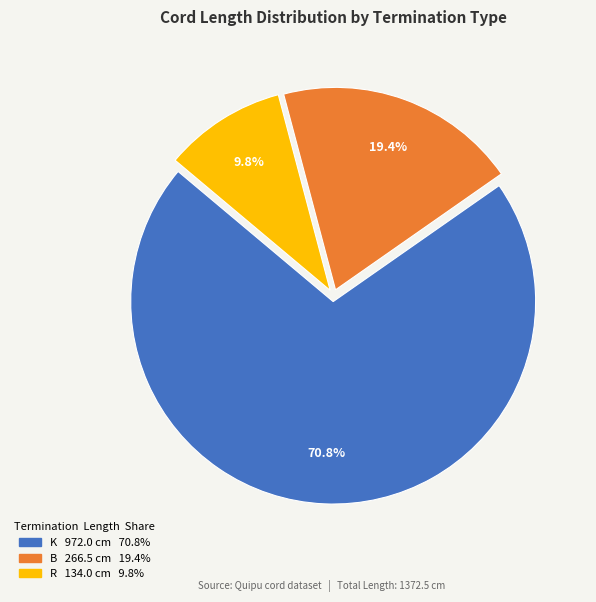

Does any single category account for the majority?

Yes